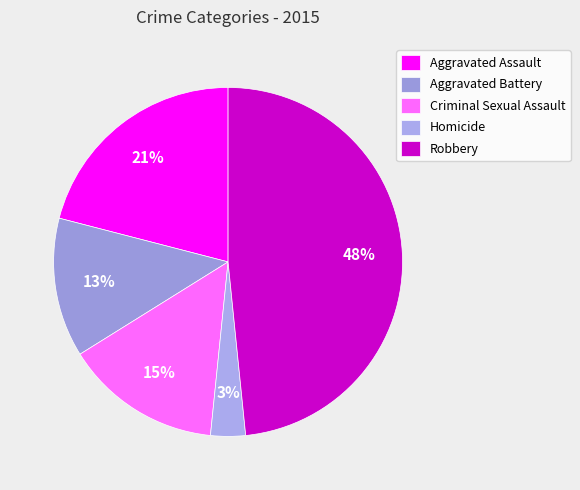

The Aggravated Battery slice represents 20% of the pie. True or false?

False